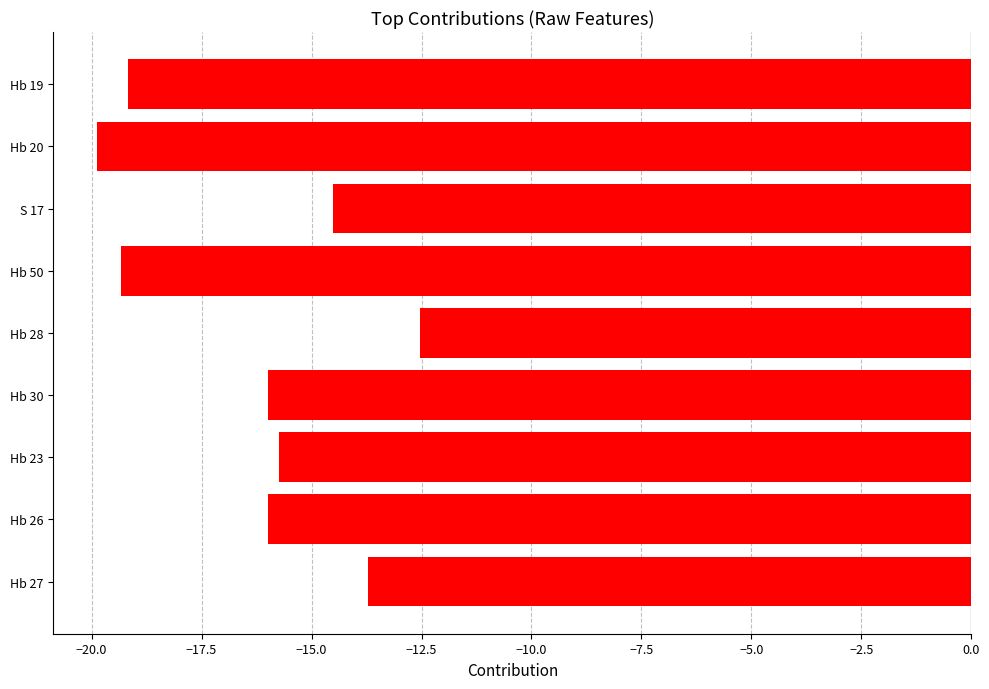

Which label corresponds to the smallest value in the chart?

Hb 20